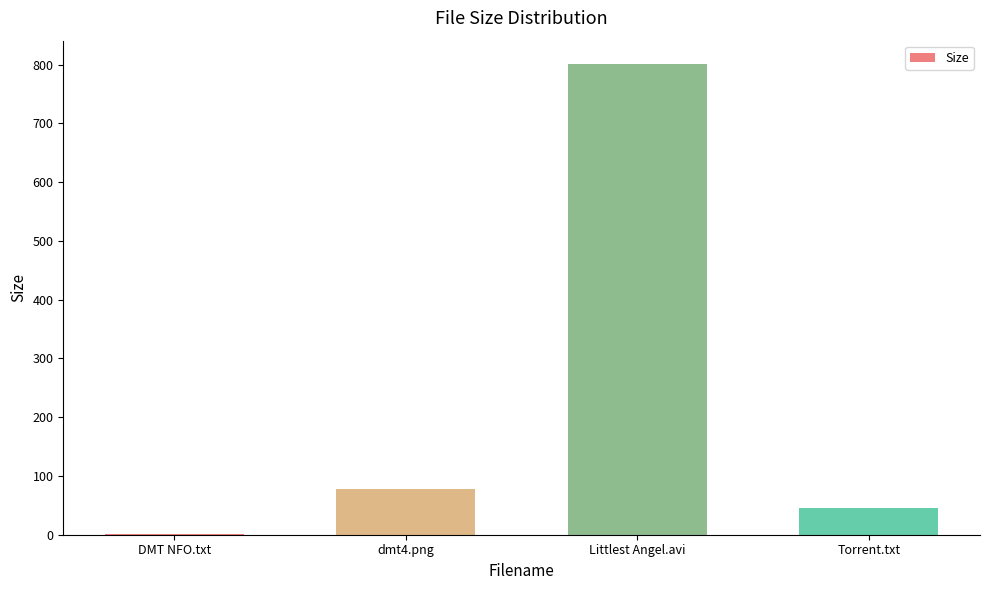

What is the greatest value displayed?

800.9